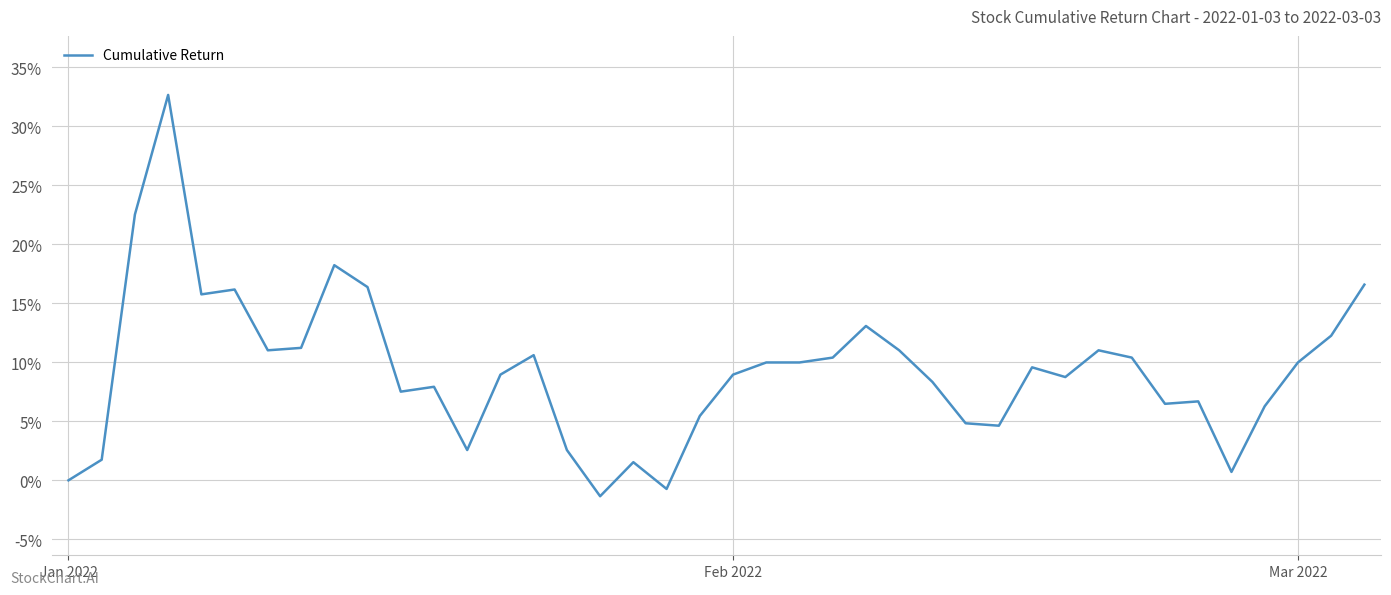

Reading left to right, what are all the values shown in this chart?

0.0	1.7	22.5	32.6	15.7	16.2	11.0	11.2	18.2	16.4	7.5	7.9	2.6	9.0	10.6	2.6	-1.3	1.5	-0.7	5.4	9.0	10.0	10.0	10.4	13.1	11.0	8.3	4.8	4.6	9.6	8.7	11.0	10.4	6.5	6.7	0.7	6.3	10.0	12.2	16.6